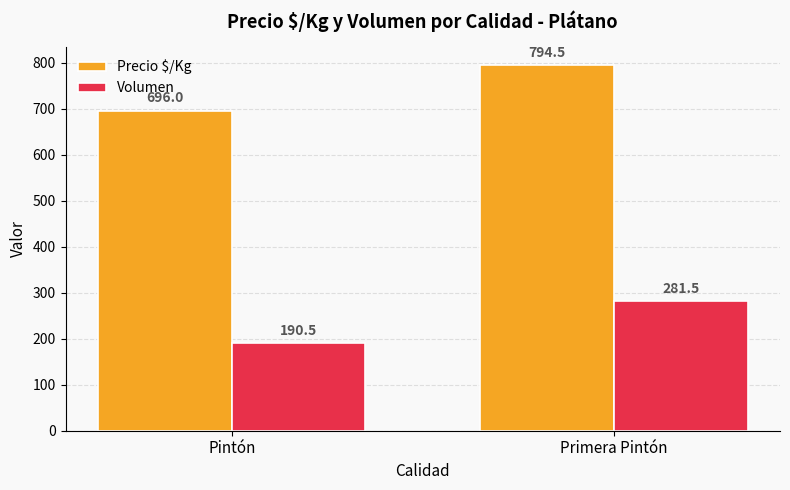

At how many categories does at least one series exceed 355?

2